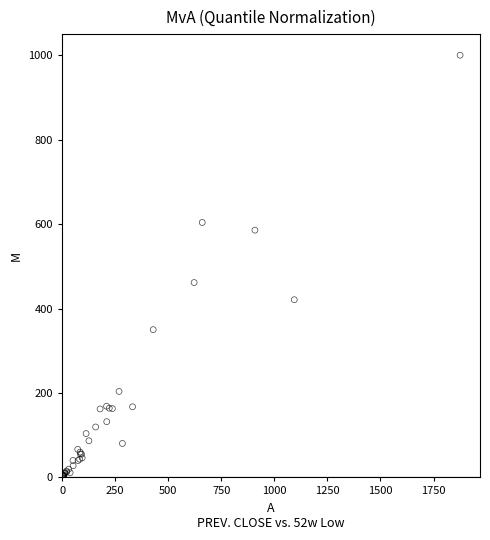

What Y value in the scatter plot is closest to 500?

461.6